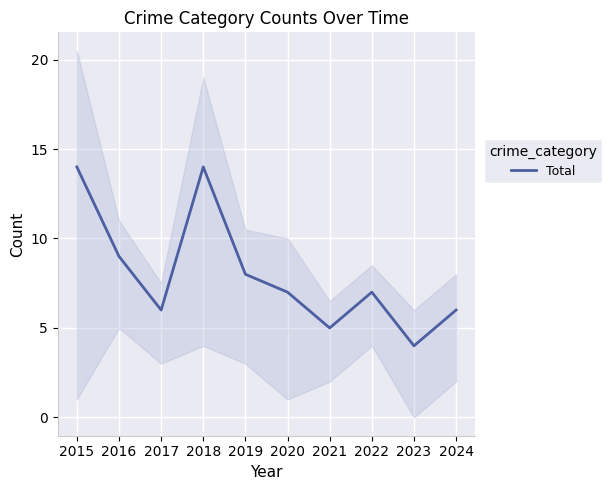

What is the difference between the values at 2016 and 2021?

4